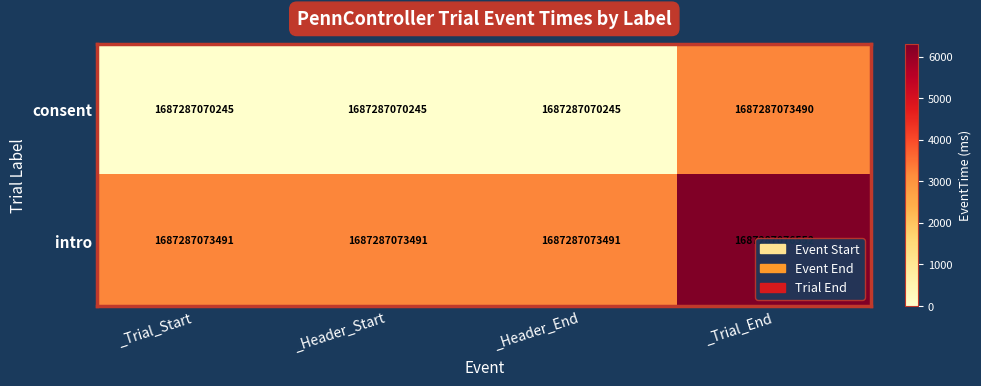

At which category is the sum across all series the highest?

_Trial_End